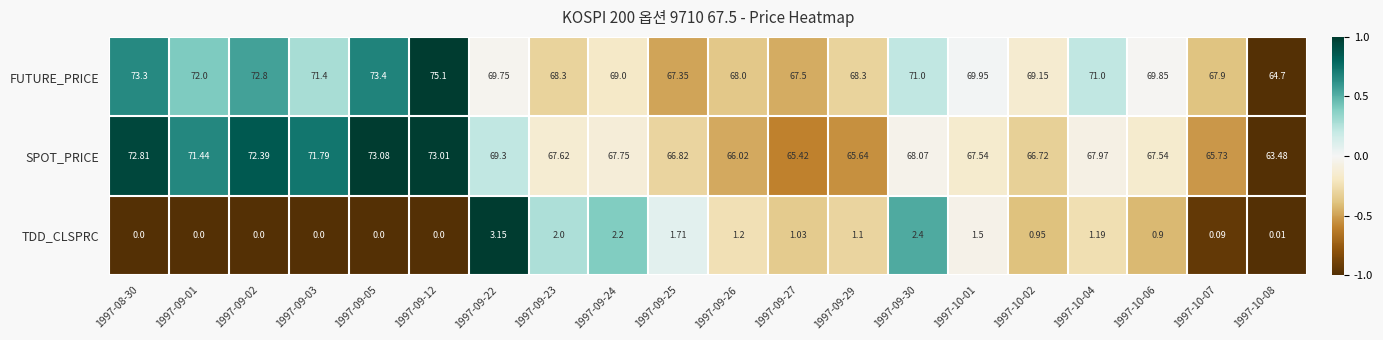

List the series in order of their peak value, highest first.

FUTURE_PRICE, SPOT_PRICE, TDD_CLSPRC